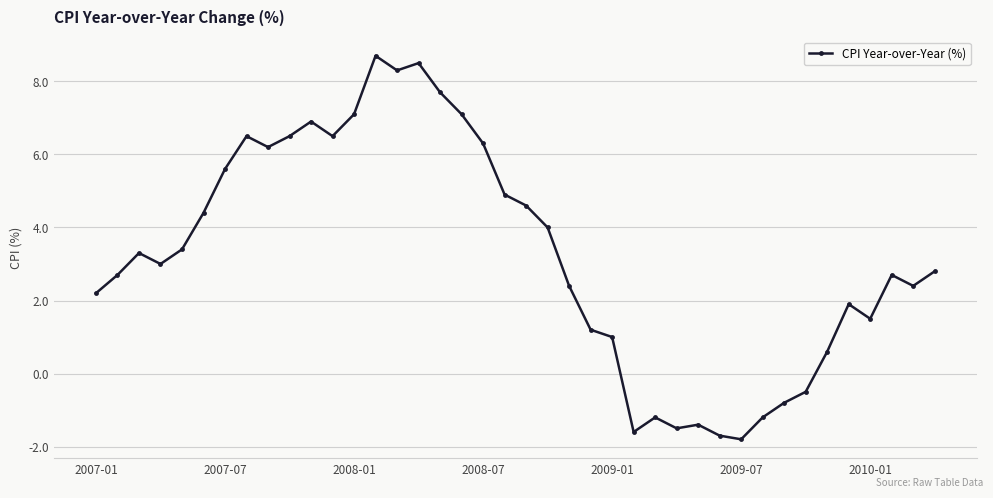

True or false: the data has more than 0 interior local peaks.

True